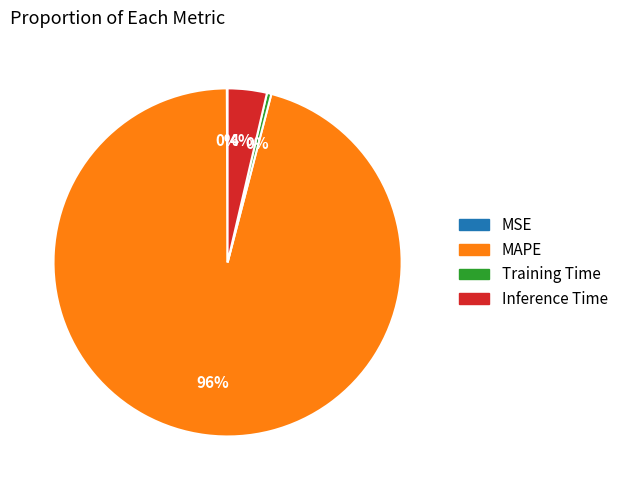

To the nearest percent, what portion does Inference Time represent?

4%